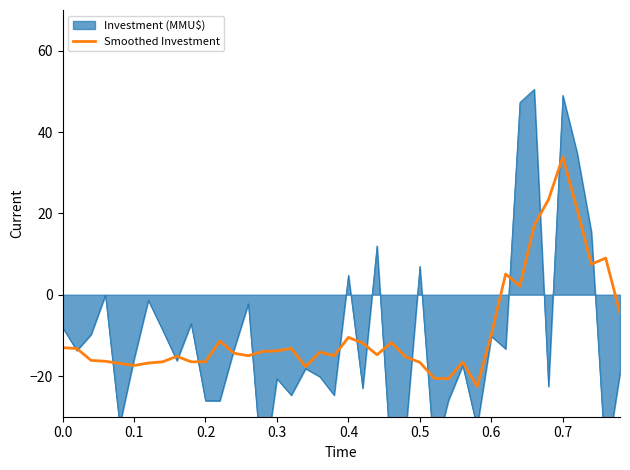

What is the smallest value displayed?

-22.6